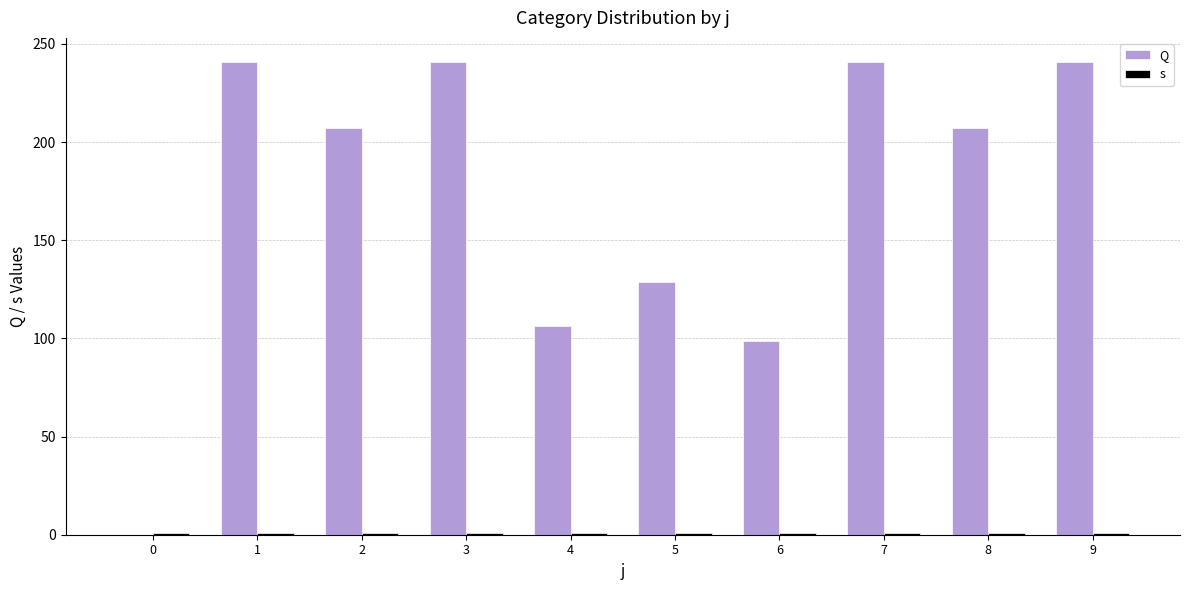

Rank the series at 3 from highest to lowest value.

Q, s